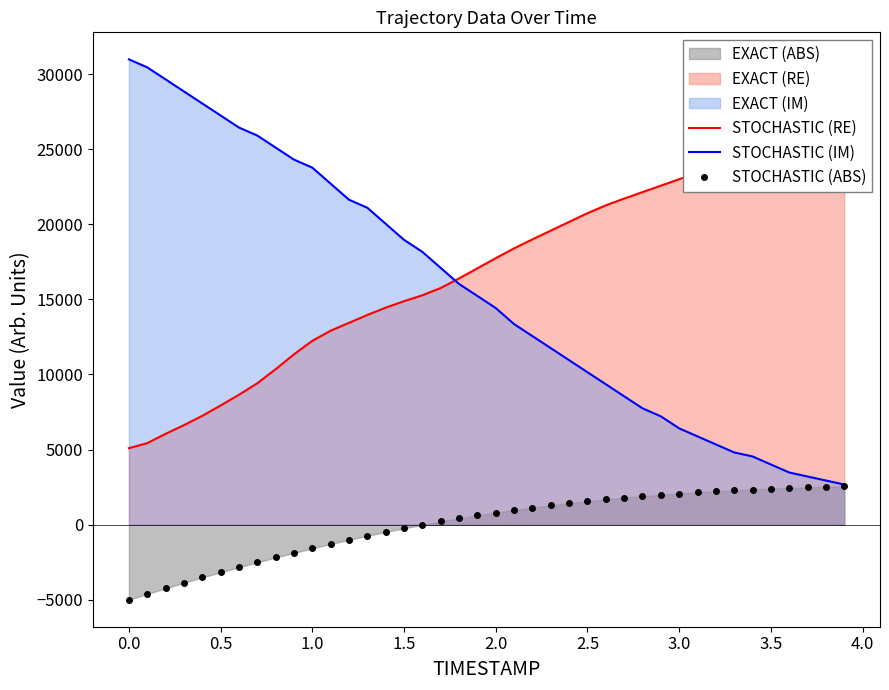

Reading left to right, list all the values displayed in this chart.

STOCHASTIC (RE): 5091.5	5428.5	6046.2	6626.5	7244.2	7936.8	8648.1	9415.6	10351.5	11343.6	12242.1	12916.0	13440.2	13964.3	14451.0	14881.5	15274.6	15761.3	16397.7	17071.6	17745.5	18400.7	18999.7	19579.9	20160.2	20740.5	21264.6	21713.9	22144.4	22575.0	23005.5	23436.0	23885.3	24334.5	24765.1	25158.2	25513.8	25794.6	25925.6	25944.4
STOCHASTIC (IM): 30988.1	30453.8	29652.4	28851.0	28049.6	27248.1	26446.7	25912.4	25111.0	24309.6	23775.3	22706.8	21638.2	21104.0	20035.4	18966.8	18165.4	17096.9	16028.3	15226.9	14425.5	13356.9	12555.5	11754.1	10952.7	10151.3	9349.9	8548.4	7747.0	7212.7	6411.3	5877.0	5342.8	4808.5	4541.4	4007.1	3472.8	3205.7	2938.5	2671.4
STOCHASTIC (ABS): -5000.0	-4612.6	-4238.7	-3871.3	-3517.4	-3170.1	-2836.2	-2508.9	-2188.4	-1881.2	-1580.6	-1286.8	-1013.0	-745.8	-485.4	-244.9	-11.2	209.2	416.2	609.9	796.9	970.5	1130.8	1284.4	1424.7	1558.3	1678.5	1792.0	1892.2	1985.7	2072.5	2146.0	2219.4	2279.5	2339.6	2393.1	2439.8	2479.9	2520.0	2553.3